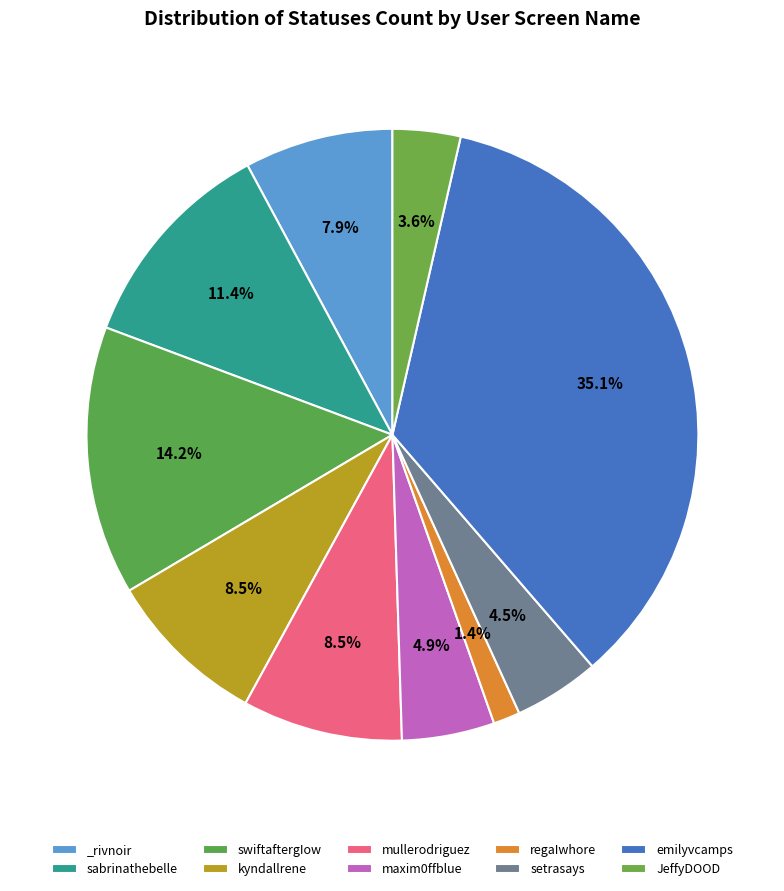

Count the number of slices in the pie.

10